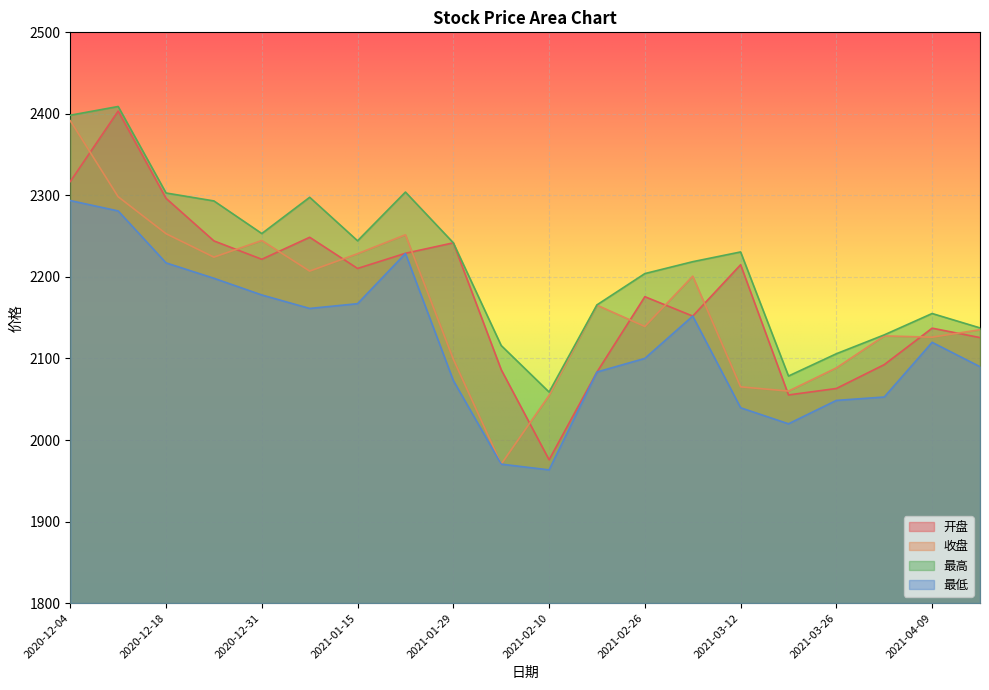

The value of 最高 at 2020-12-31 is 599.5. True or false?

False